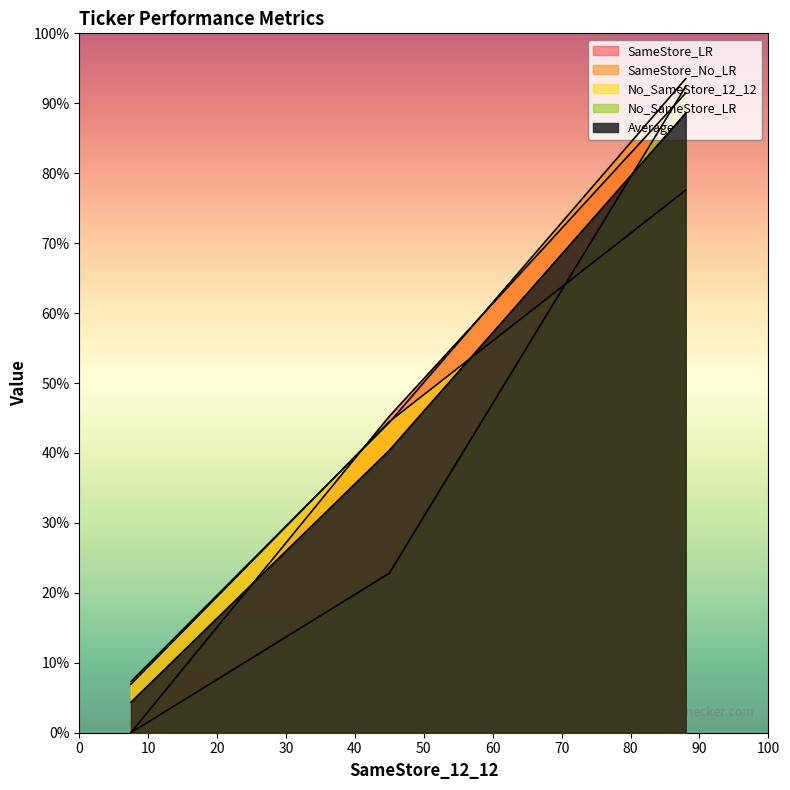

What is the average value of the SameStore_LR series?

45.6